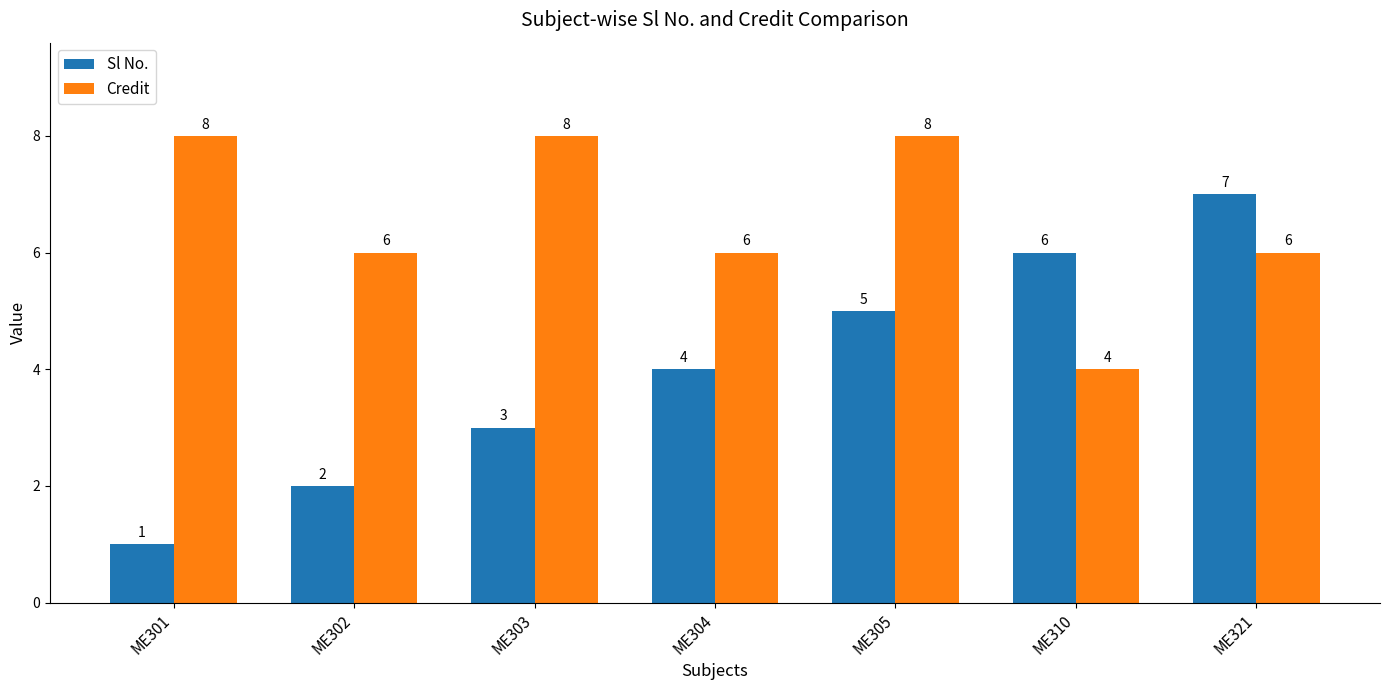

Does the chart contain stacked bars?

No